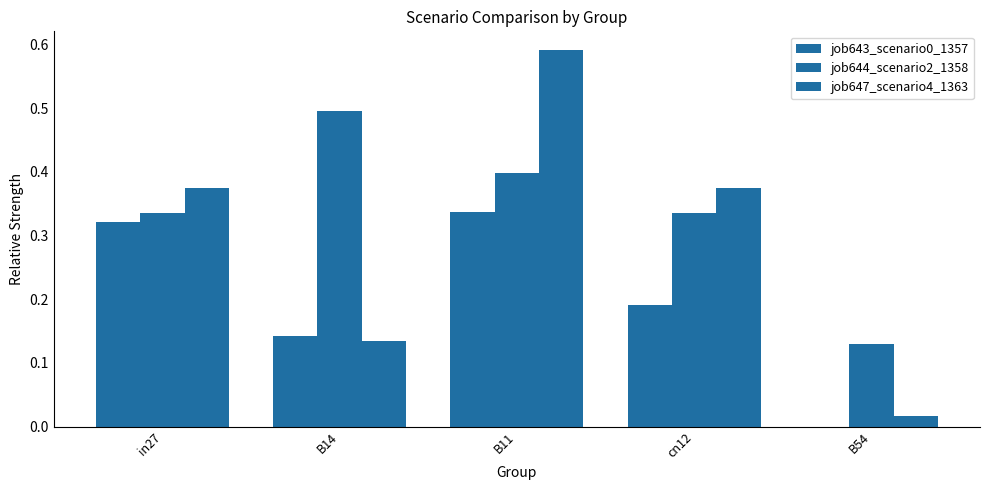

What is the label of the 2nd bar from the right?

cn12